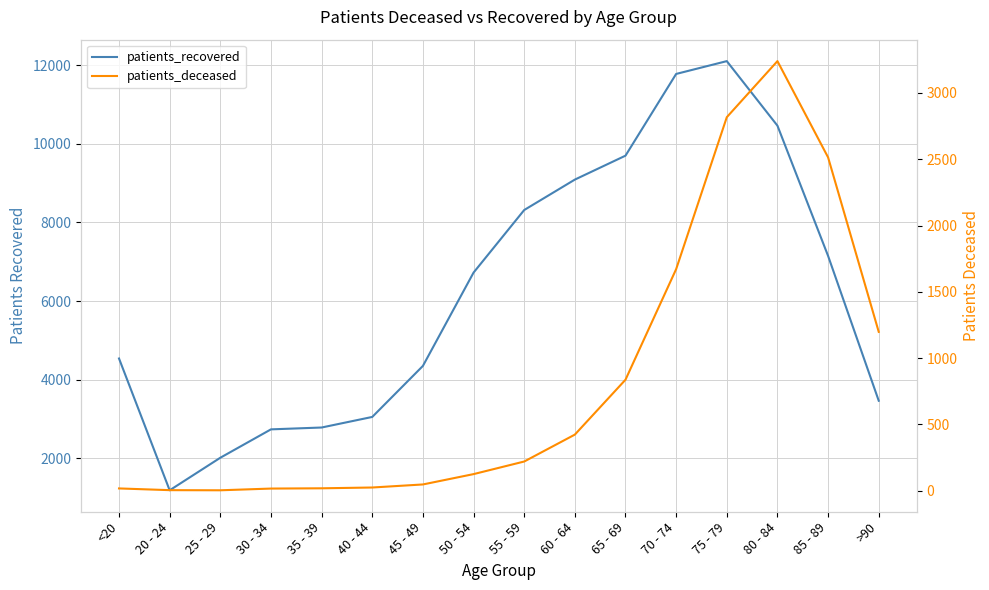

What are all the series names shown in the legend?

patients_recovered, patients_deceased